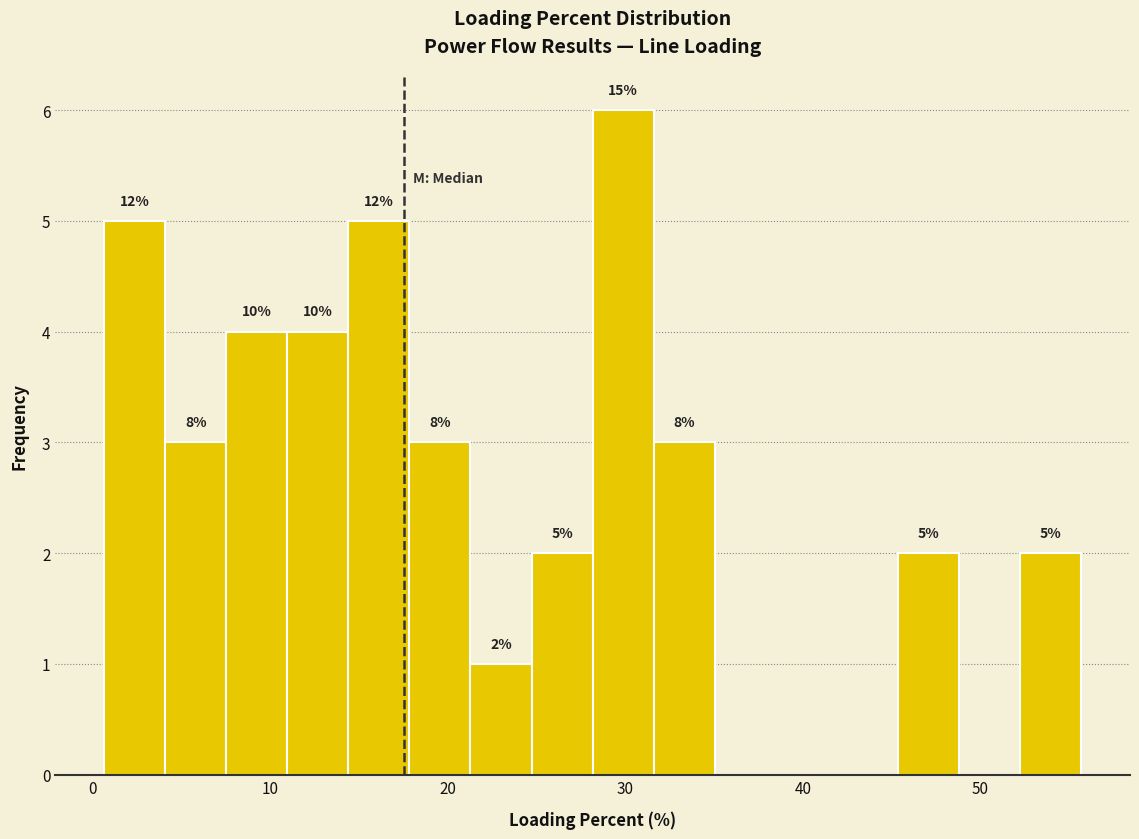

Around what value on the x-axis is the tallest bar? Give the approximate position of its centre, as read against the axis.

30